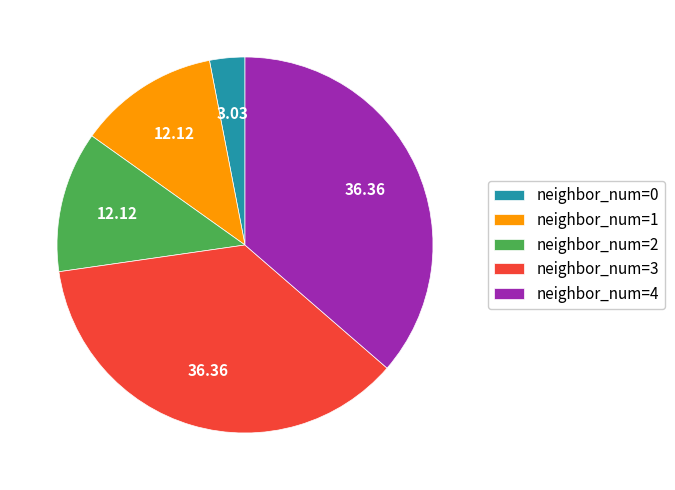

Does neighbor_num=0 account for over 50% of the chart?

No